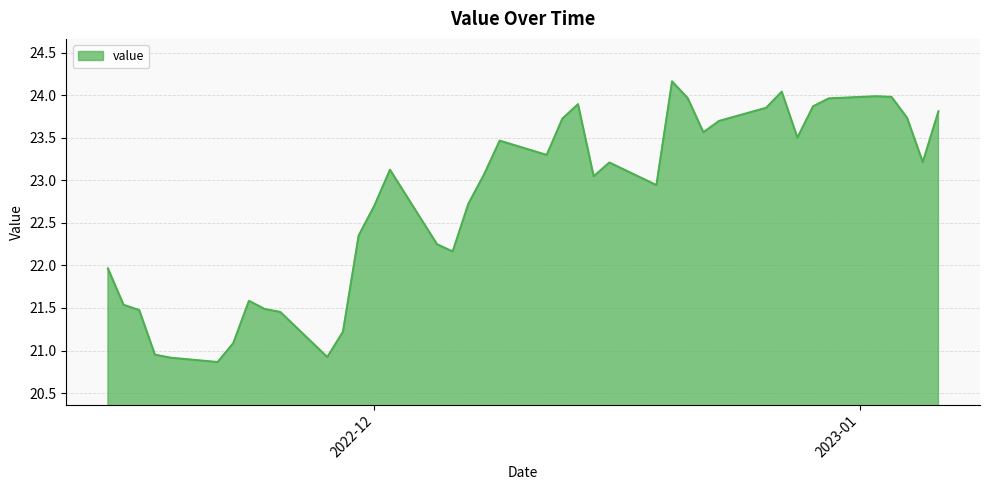

What is the difference between the maximum and minimum values?

3.3